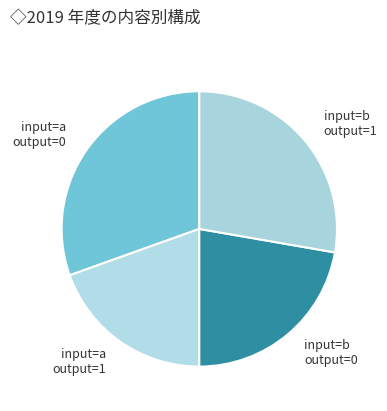

Do input=b output=0 and input=a output=0 together represent more than half of the pie?

Yes